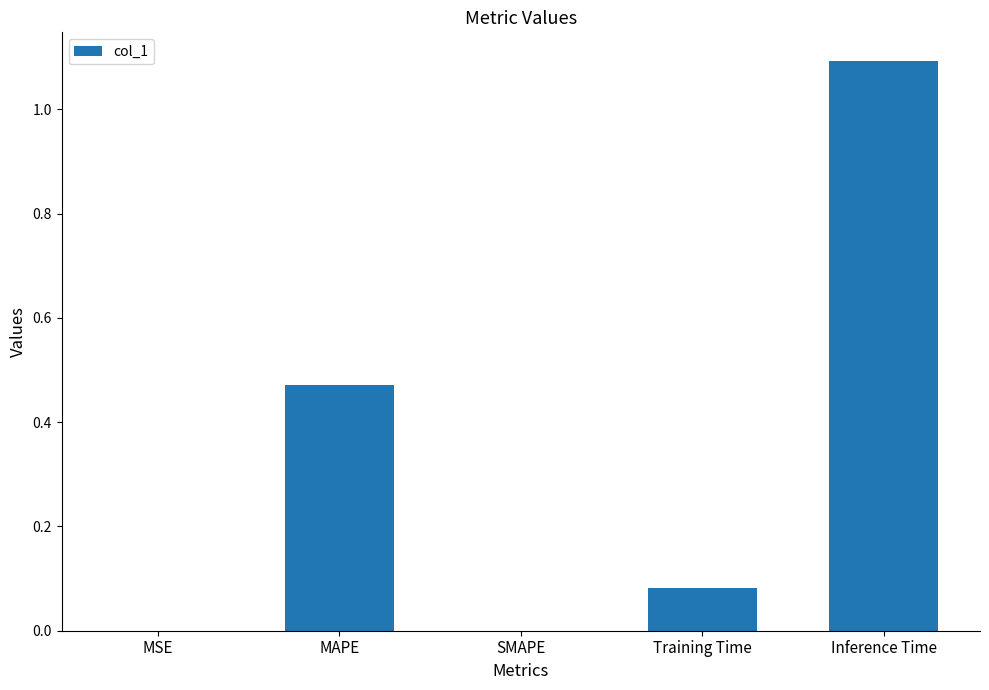

The chart shows a value of 0.3 at MAPE. True or false?

False